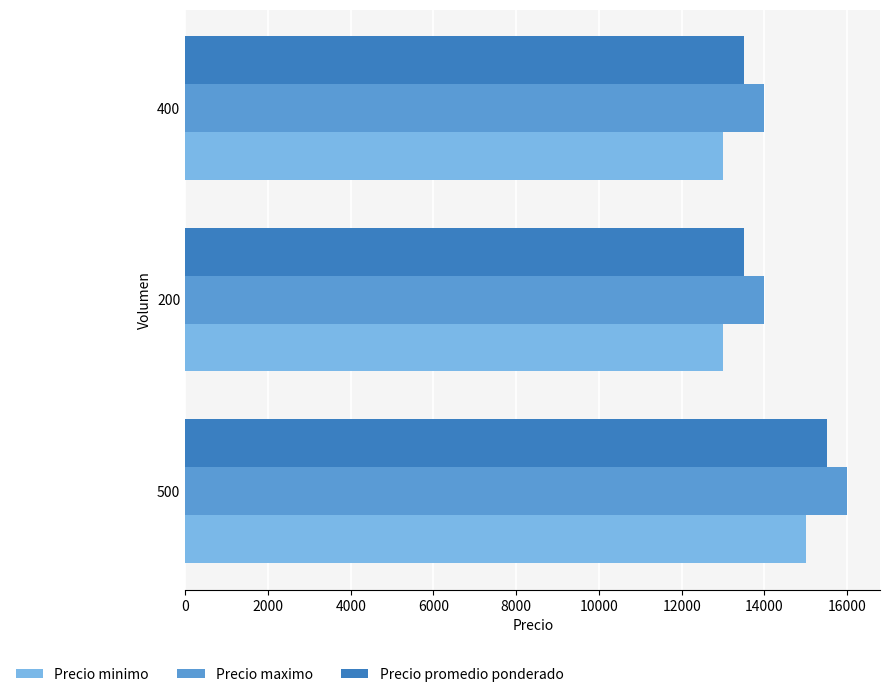

What is the average value of the Precio promedio ponderado series?

14167